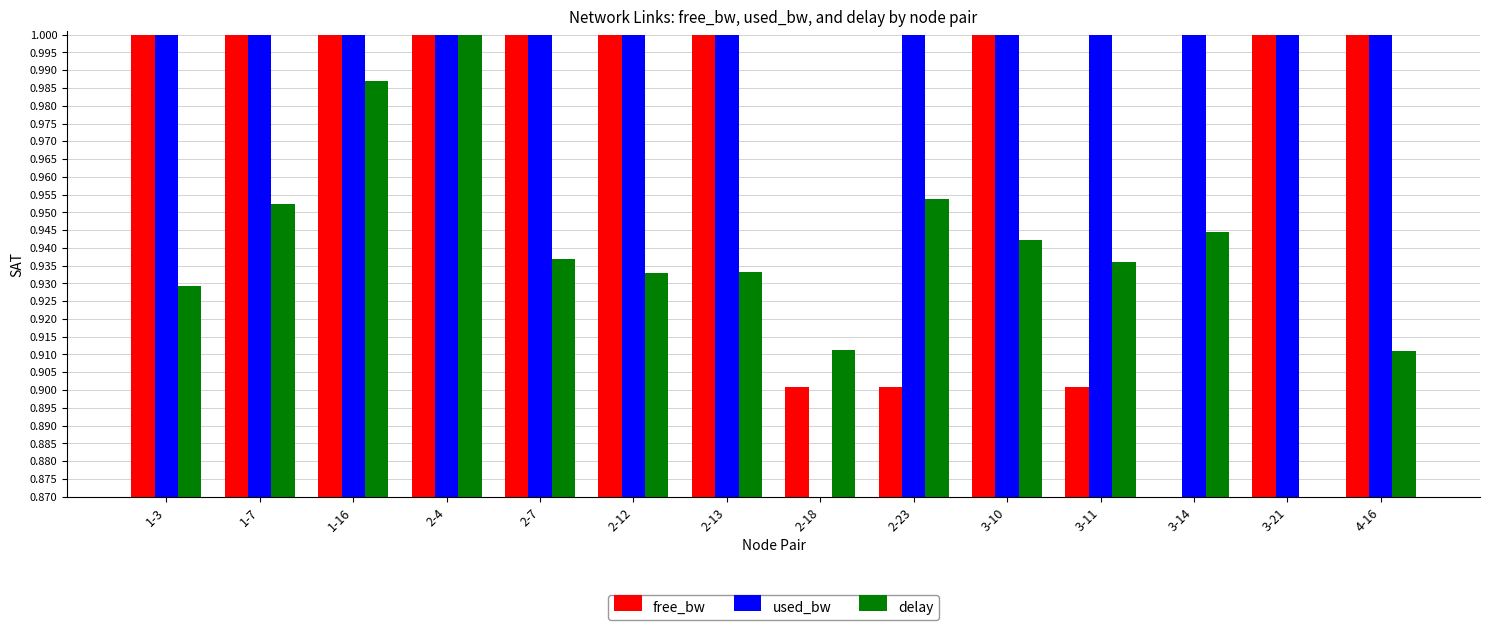

Which series changed the most between 1-16 and 2-12?

delay